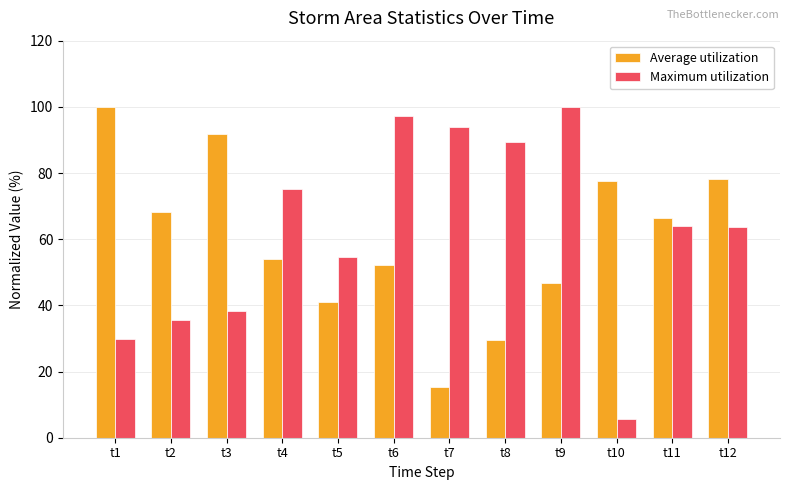

What is the difference between the Average utilization values at t8 and t1?

70.5